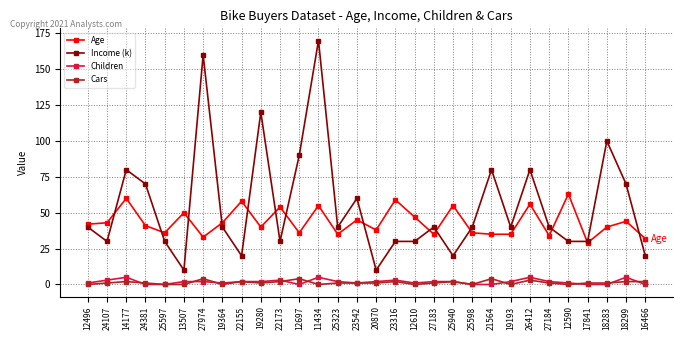

What is the maximum value shown in the chart?

170